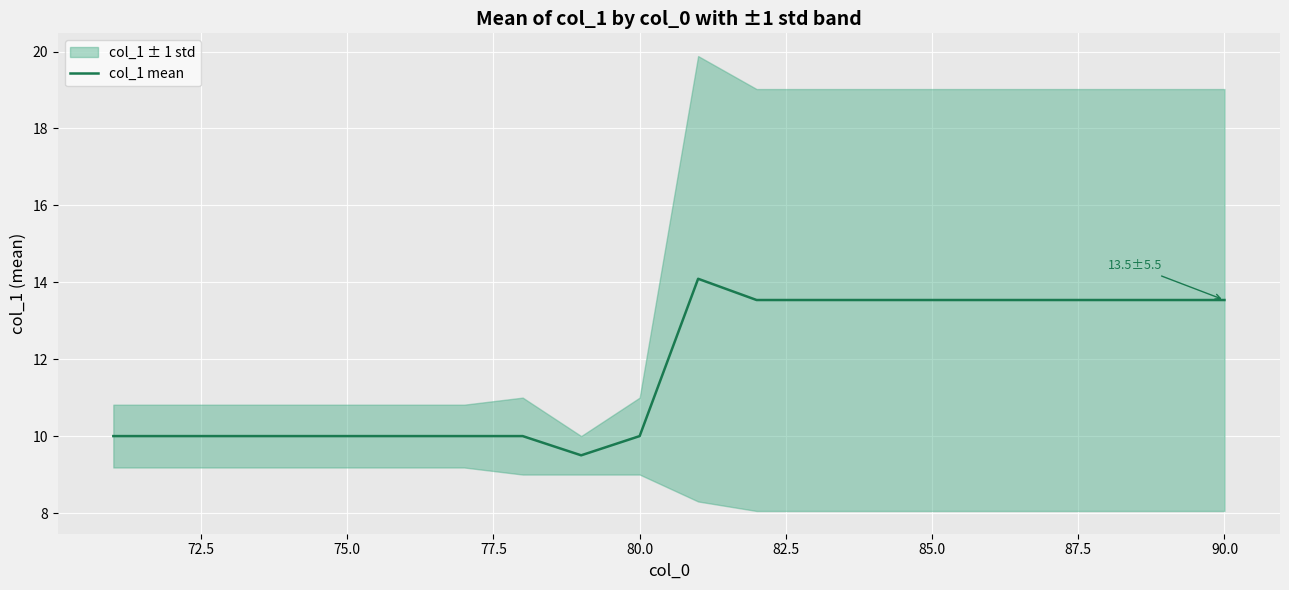

What is the highest value of the col_1 mean series?

14.1